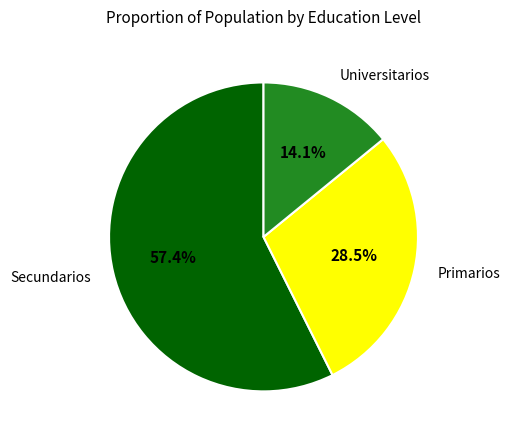

Does any single category account for the majority?

Yes